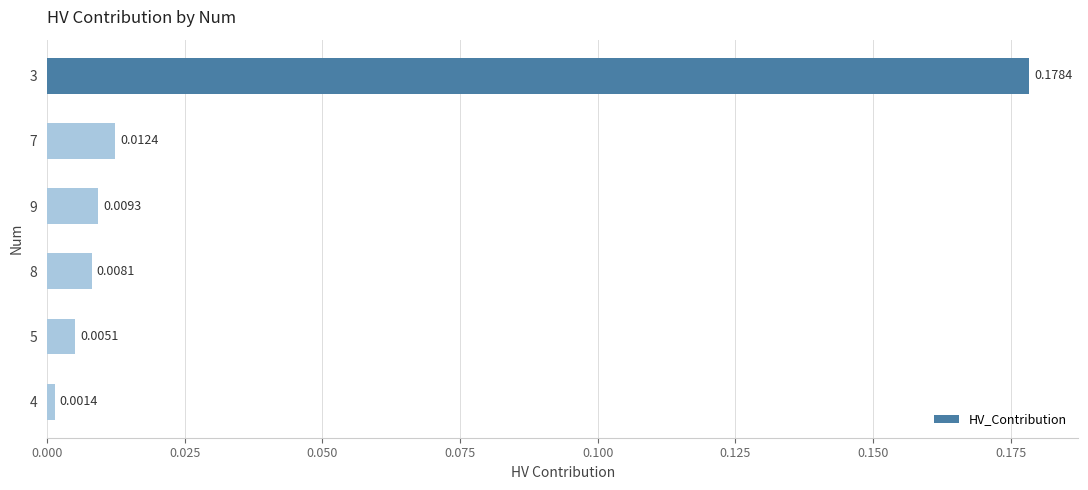

Between 4 and 8, which is larger?

8